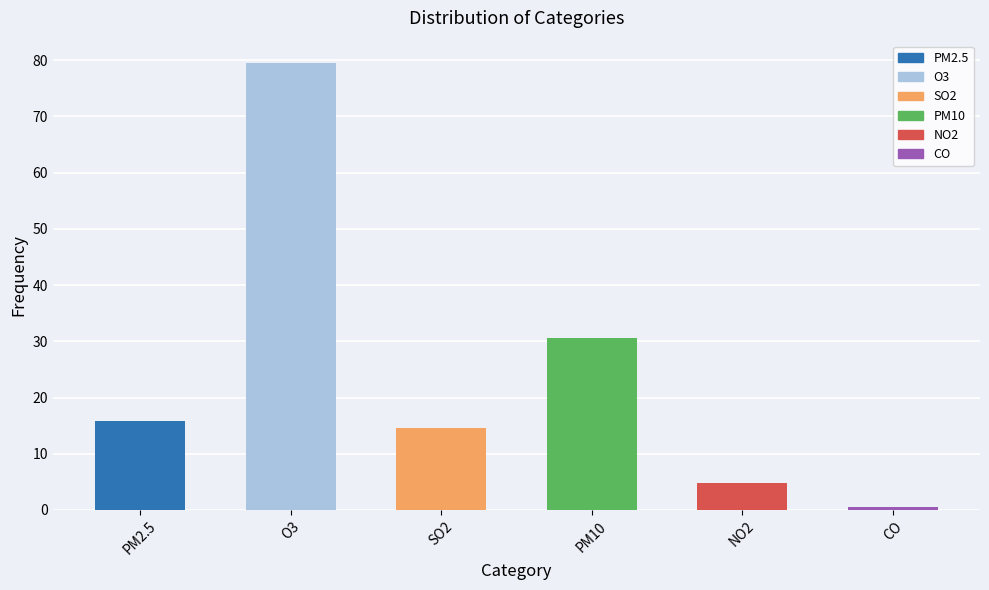

What is the average value?

24.3